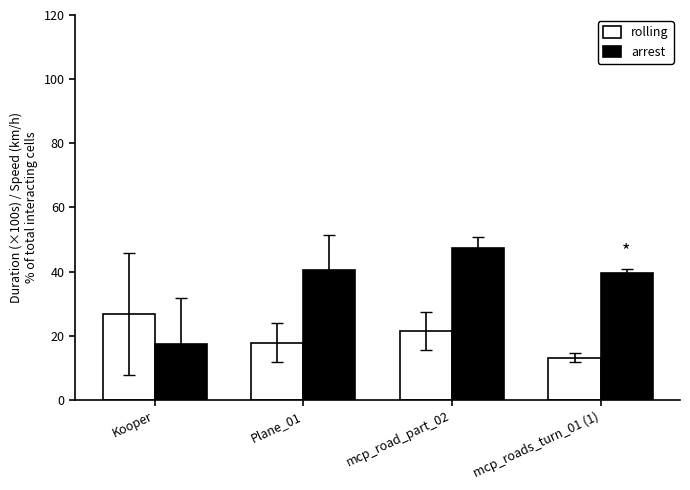

What is the total value across all series at mcp_road_part_02?

68.6